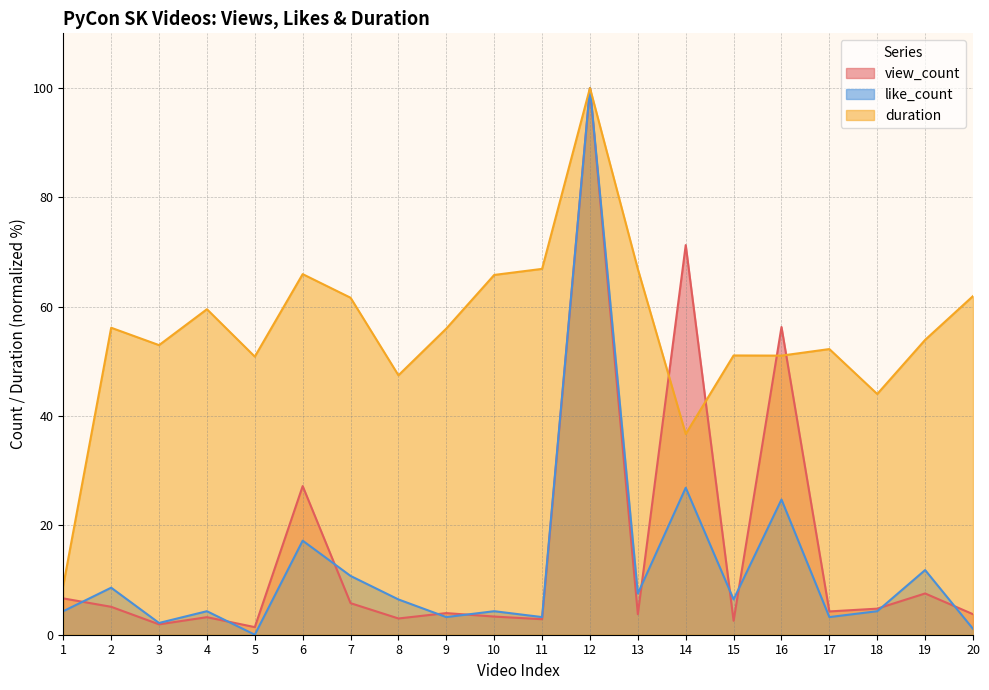

How many series are shown in this chart?

3